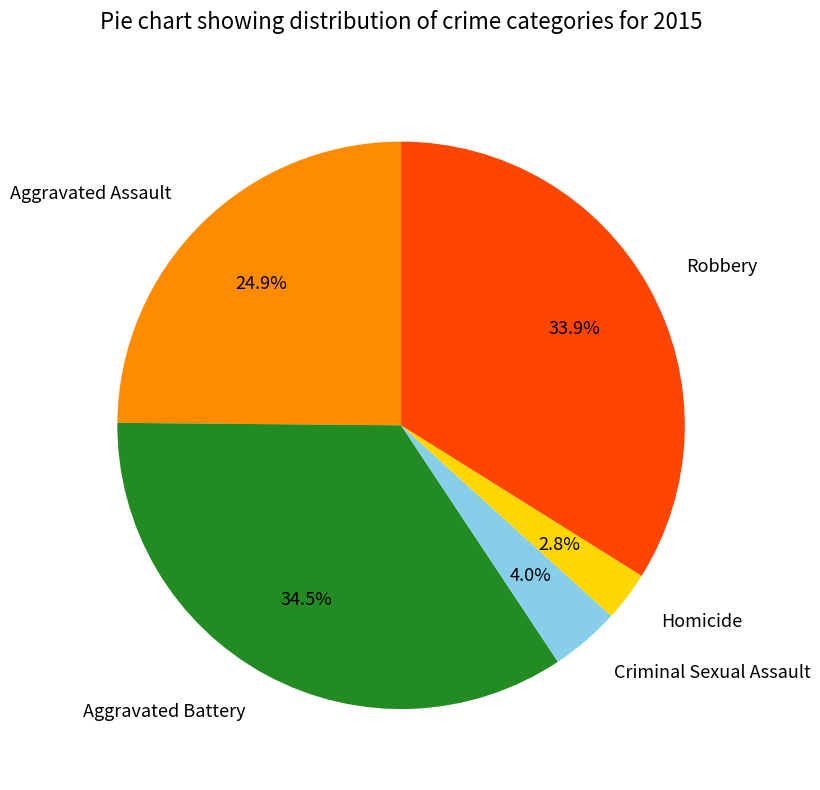

What percentage is the Robbery slice, to the nearest percent?

34%